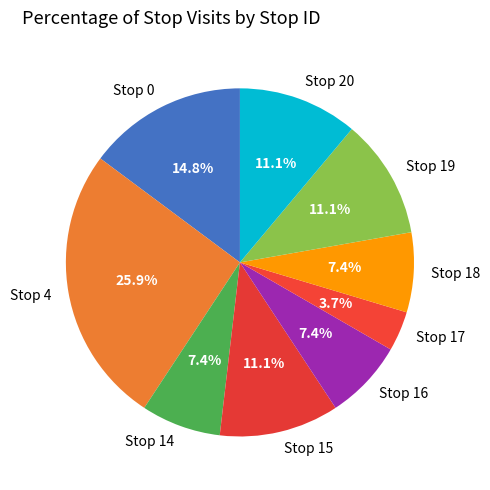

Is there any slice that represents more than half of the pie?

No